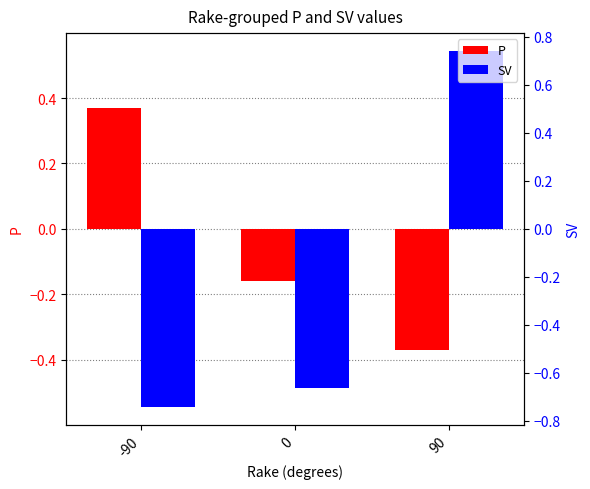

How many positive values does the P series have?

1